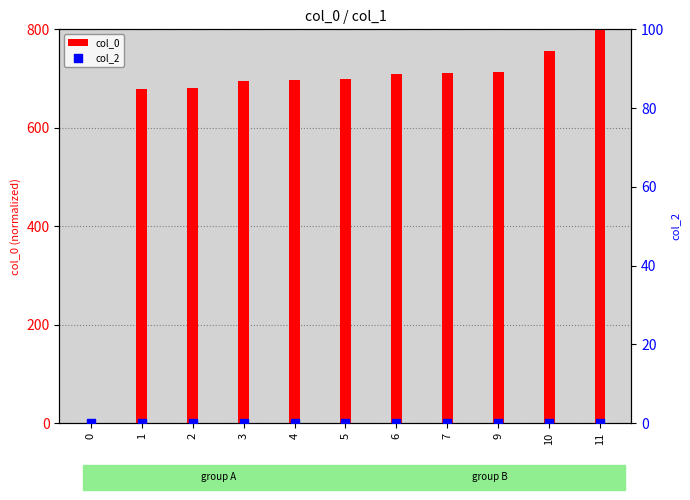

Which series has the largest total across all categories?

col_0